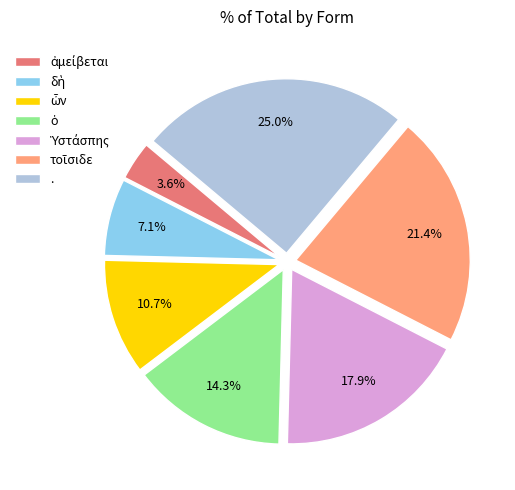

What is the largest slice in the pie chart?

.